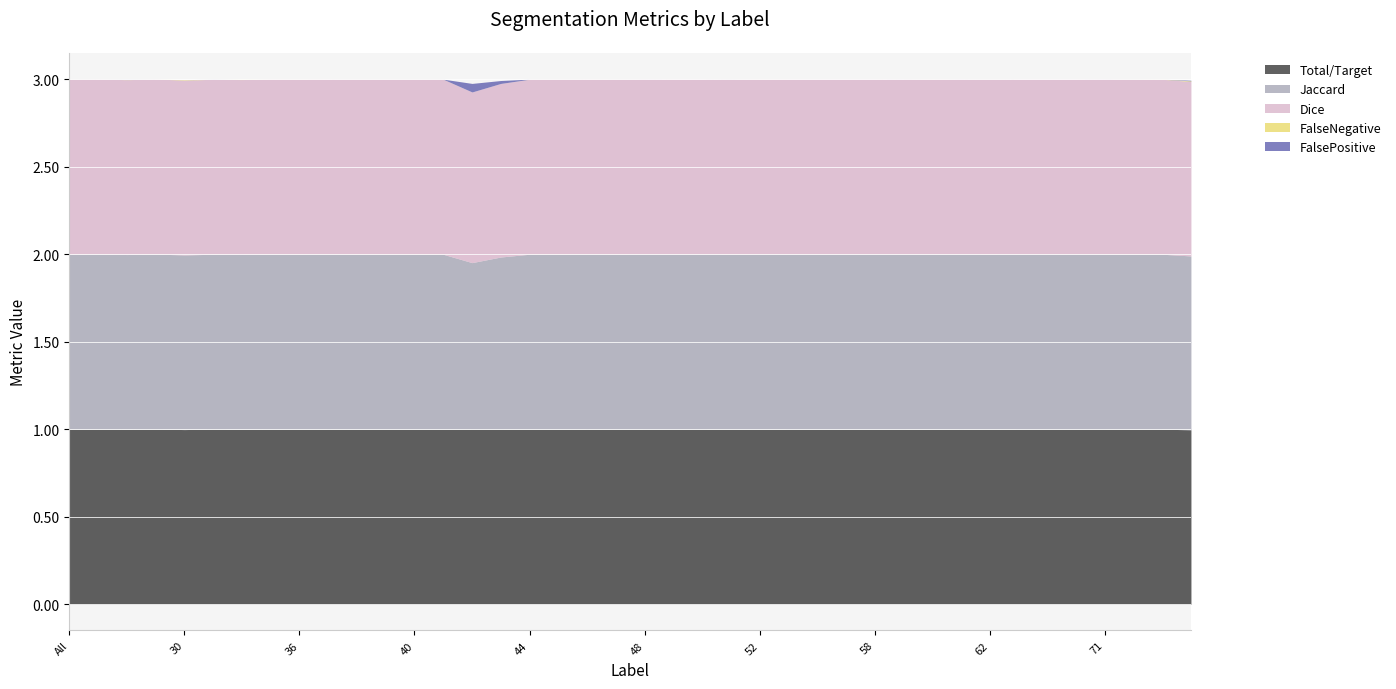

Reading left to right, what are all the values shown in this chart?

Jaccard: All=1.0	4=1.0	11=1.0	23=1.0	30=1.0	31=1.0	32=1.0	35=1.0	36=1.0	37=1.0	38=1.0	39=1.0	40=1.0	41=1.0	42=1.0	43=1.0	44=1.0	45=1.0	46=1.0	47=1.0	48=1.0	49=1.0	50=1.0	51=1.0	52=1.0	55=1.0	56=1.0	57=1.0	58=1.0	59=1.0	60=1.0	61=1.0	62=1.0	63=1.0	64=1.0	69=1.0	71=1.0	72=1.0	73=1.0	75=1.0
Dice: All=1.0	4=1.0	11=1.0	23=1.0	30=1.0	31=1.0	32=1.0	35=1.0	36=1.0	37=1.0	38=1.0	39=1.0	40=1.0	41=1.0	42=1.0	43=1.0	44=1.0	45=1.0	46=1.0	47=1.0	48=1.0	49=1.0	50=1.0	51=1.0	52=1.0	55=1.0	56=1.0	57=1.0	58=1.0	59=1.0	60=1.0	61=1.0	62=1.0	63=1.0	64=1.0	69=1.0	71=1.0	72=1.0	73=1.0	75=1.0
FalseNegative: All=0.0	4=0.0	11=0.0	23=0.0	30=0.0	31=0.0	32=0.0	35=0.0	36=0.0	37=0.0	38=0.0	39=0.0	40=0.0	41=0.0	42=0.0	43=0.0	44=0.0	45=0.0	46=0.0	47=0.0	48=0.0	49=0.0	50=0.0	51=0.0	52=0.0	55=0.0	56=0.0	57=0.0	58=0.0	59=0.0	60=0.0	61=0.0	62=0.0	63=0.0	64=0.0	69=0.0	71=0.0	72=0.0	73=0.0	75=0.0
FalsePositive: All=0.0	4=0.0	11=0.0	23=0.0	30=0.0	31=0.0	32=0.0	35=0.0	36=0.0	37=0.0	38=0.0	39=0.0	40=0.0	41=0.0	42=0.0	43=0.0	44=0.0	45=0.0	46=0.0	47=0.0	48=0.0	49=0.0	50=0.0	51=0.0	52=0.0	55=0.0	56=0.0	57=0.0	58=0.0	59=0.0	60=0.0	61=0.0	62=0.0	63=0.0	64=0.0	69=0.0	71=0.0	72=0.0	73=0.0	75=0.0
Total/Target: All=1.0	4=1.0	11=1.0	23=1.0	30=1.0	31=1.0	32=1.0	35=1.0	36=1.0	37=1.0	38=1.0	39=1.0	40=1.0	41=1.0	42=1.0	43=1.0	44=1.0	45=1.0	46=1.0	47=1.0	48=1.0	49=1.0	50=1.0	51=1.0	52=1.0	55=1.0	56=1.0	57=1.0	58=1.0	59=1.0	60=1.0	61=1.0	62=1.0	63=1.0	64=1.0	69=1.0	71=1.0	72=1.0	73=1.0	75=1.0